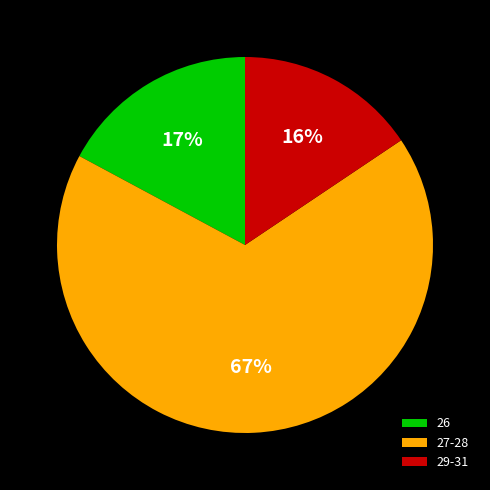

What percentage is the 26 slice, to the nearest percent?

17%